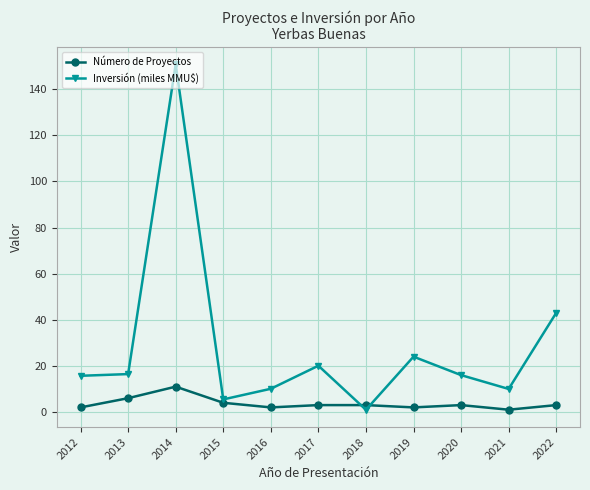

The Inversión (miles MMU$) series shows 11.2 at 2019. True or false?

False